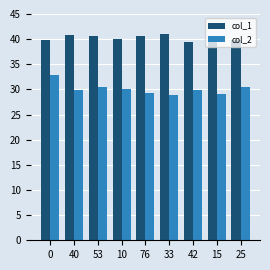

Does the chart contain stacked bars?

No